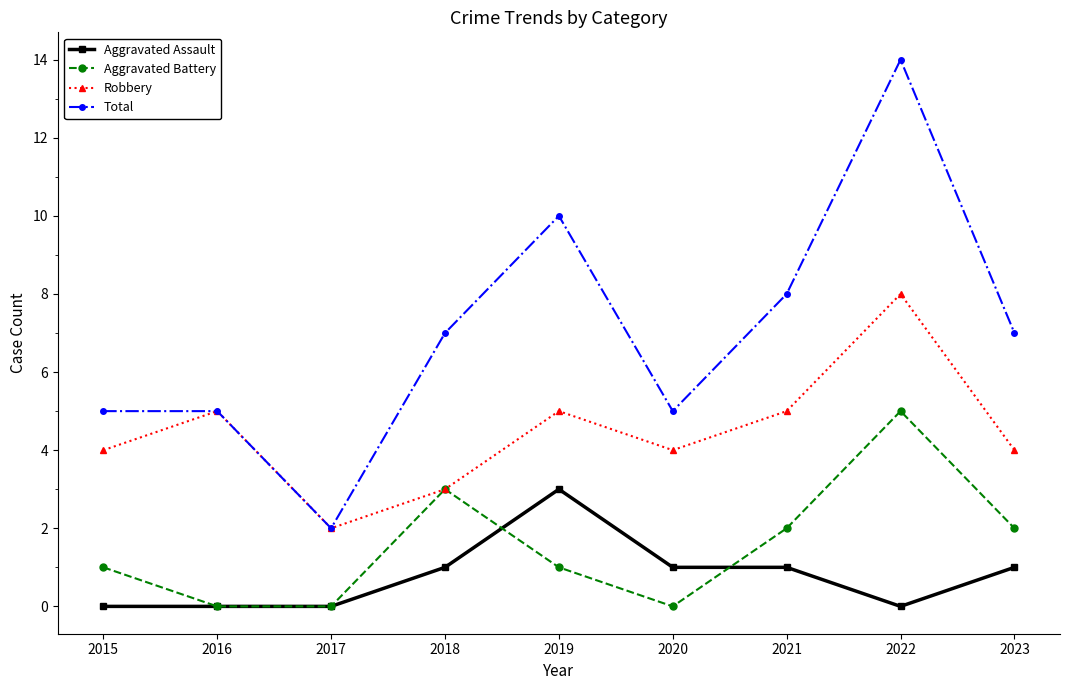

True or false: Robbery has a value of 4 at 2023.

True